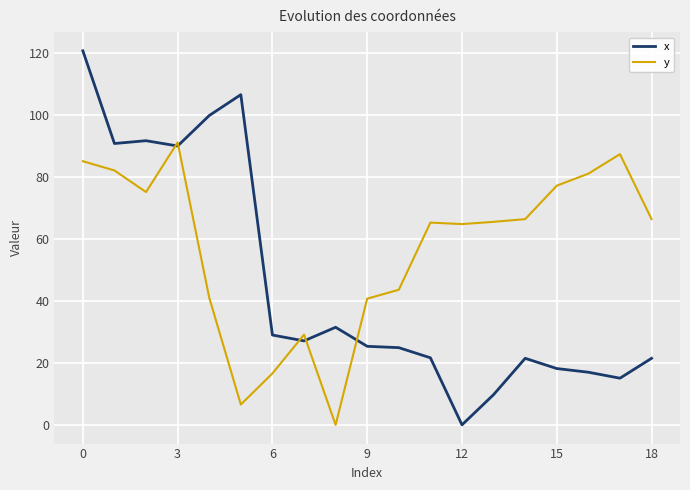

Which series has the largest total across all categories?

y